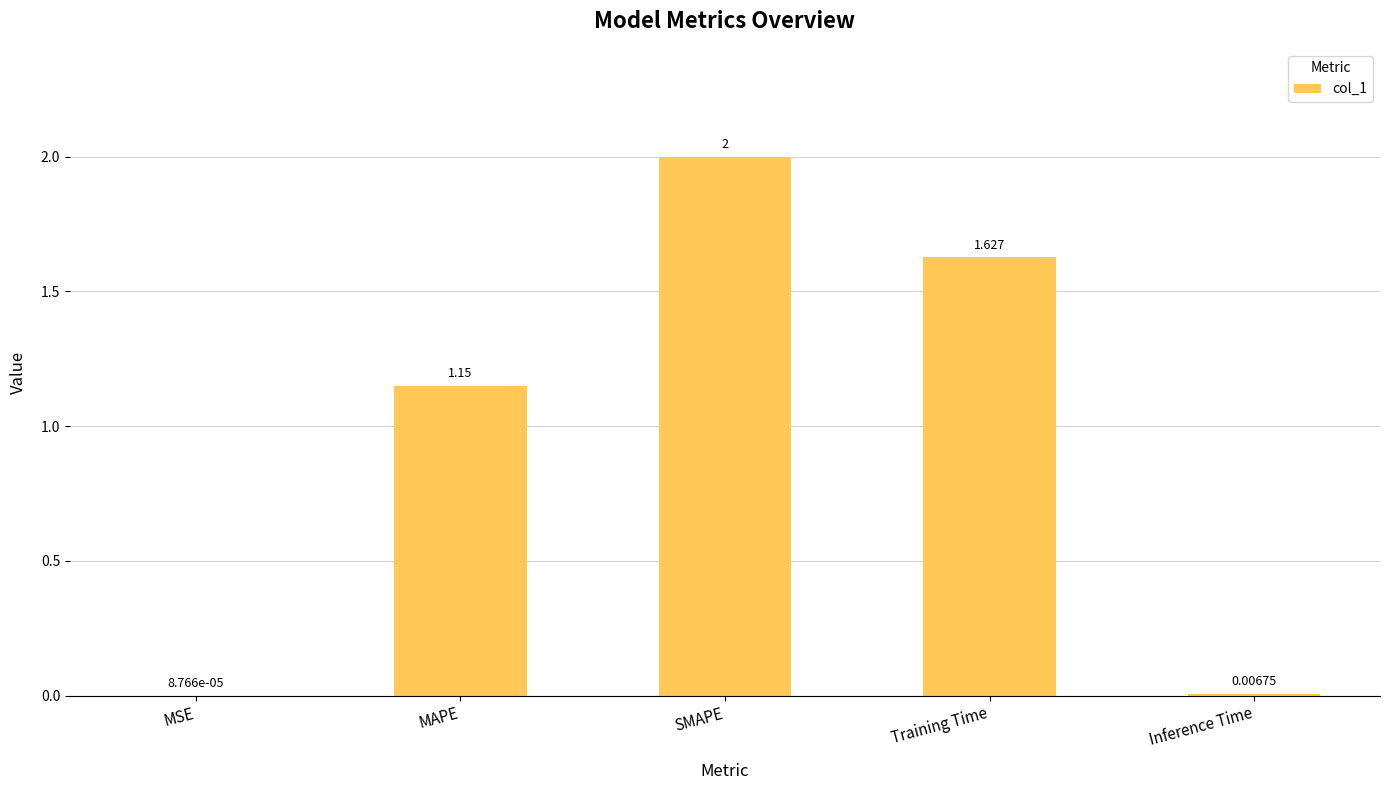

Where is the data nearest to the value 1?

MAPE